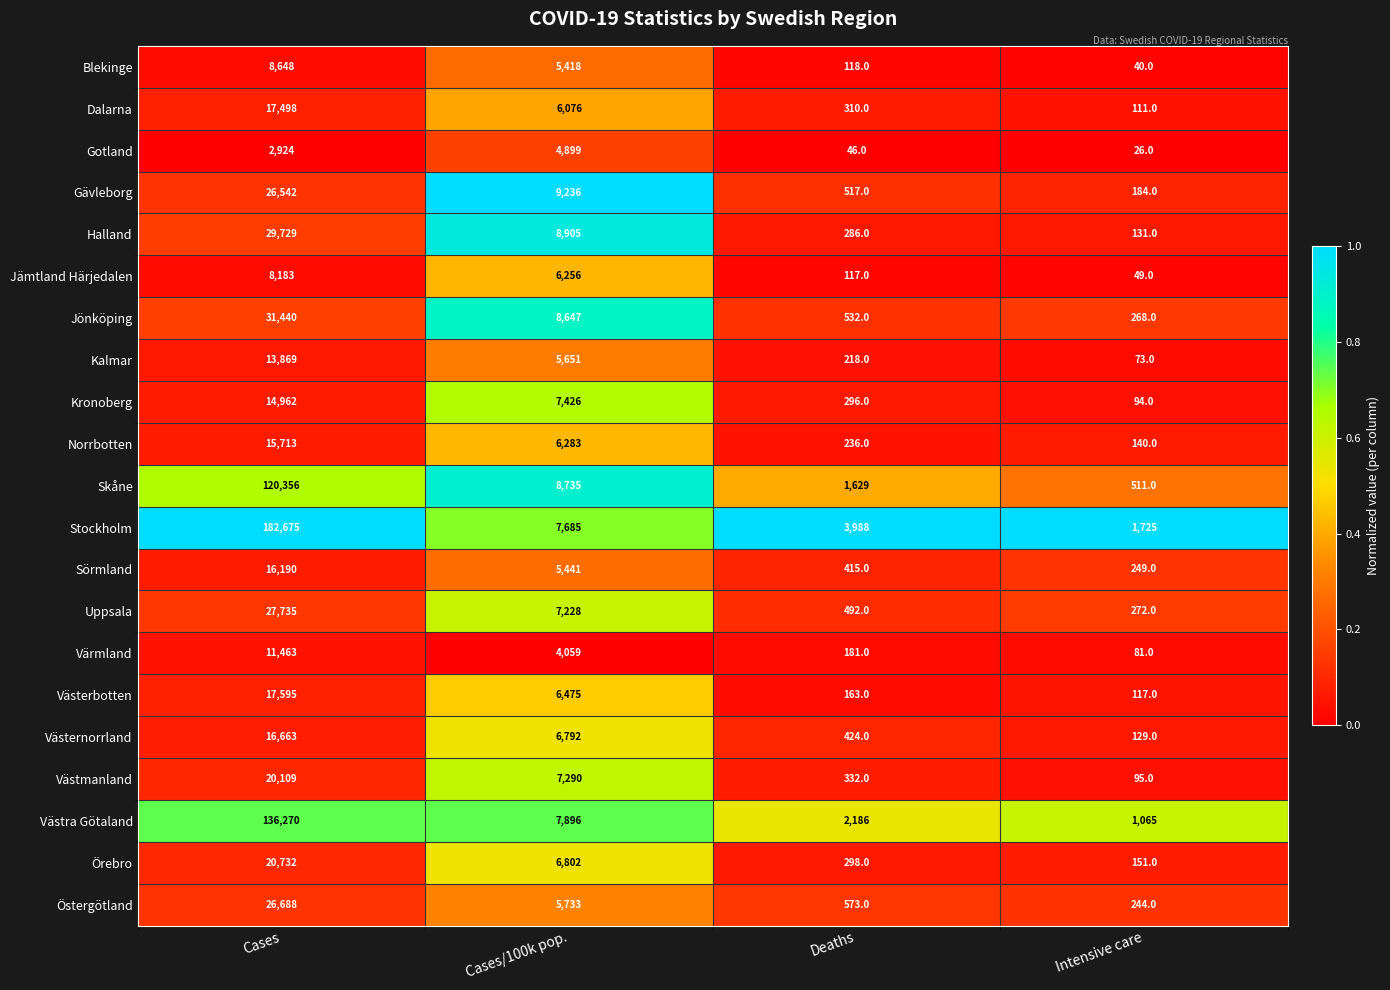

Which series has the widest spread of values?

Stockholm